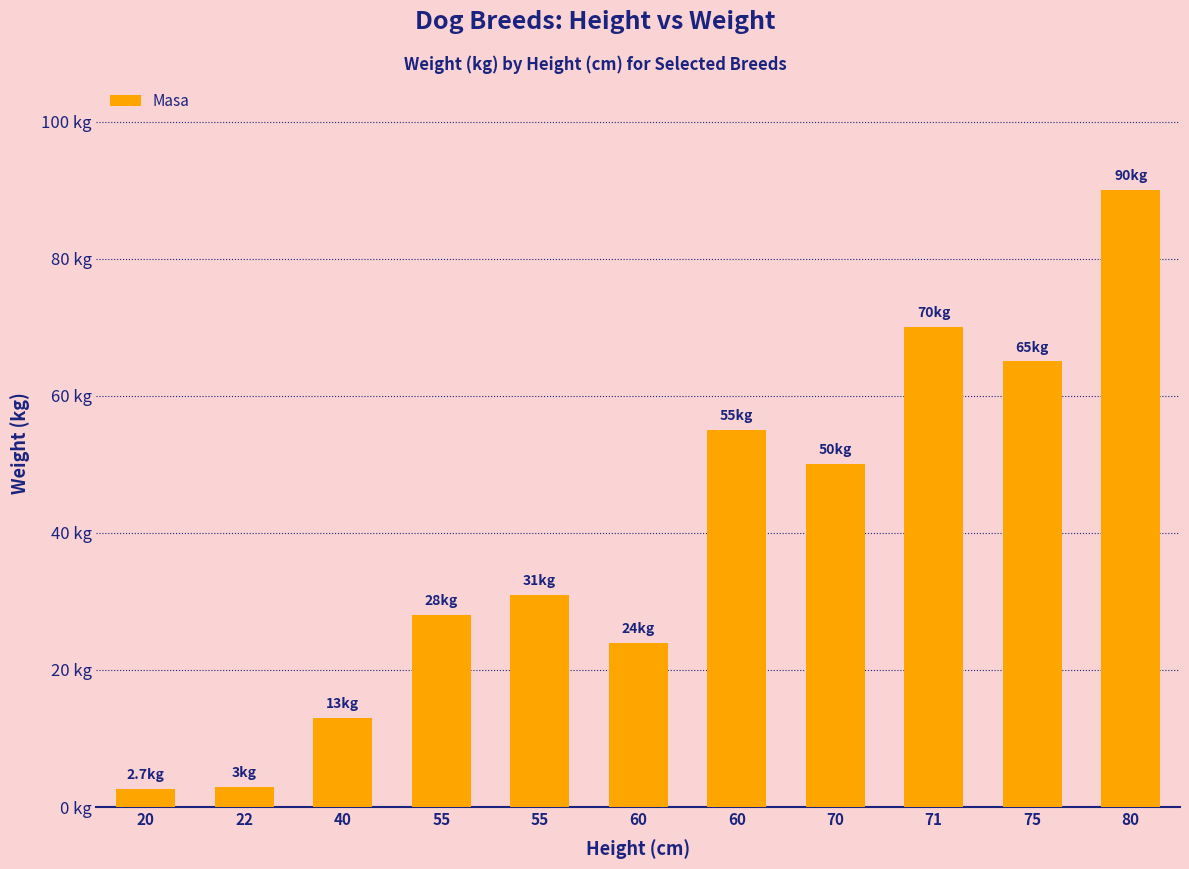

Are the bars horizontal?

No